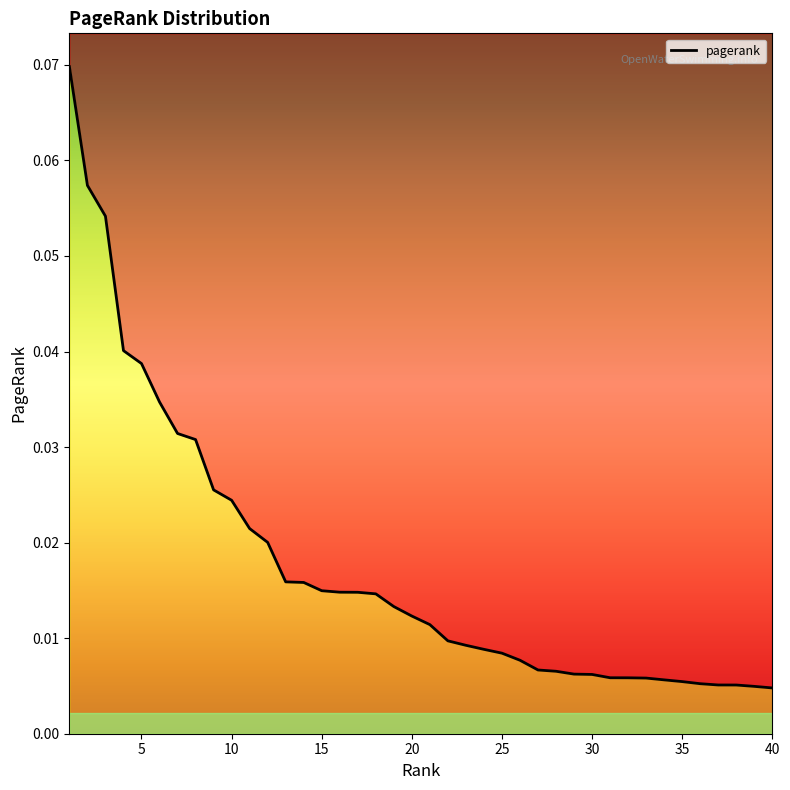

What is the maximum value shown in the chart?

0.1